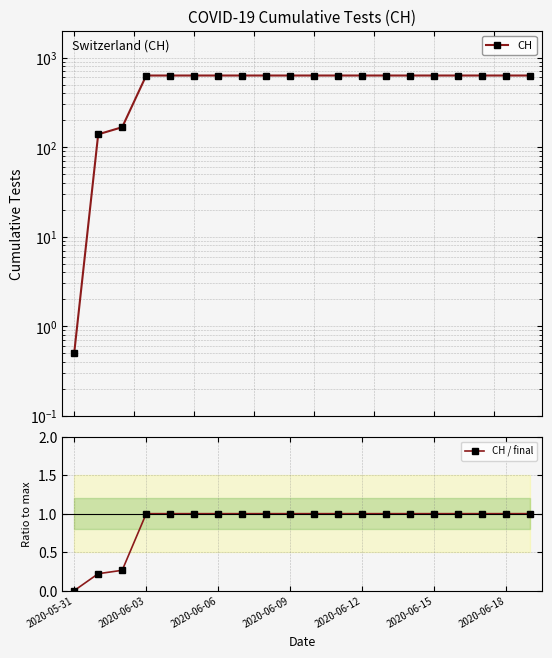

True or false: CH and CH / final intersect in this chart.

False